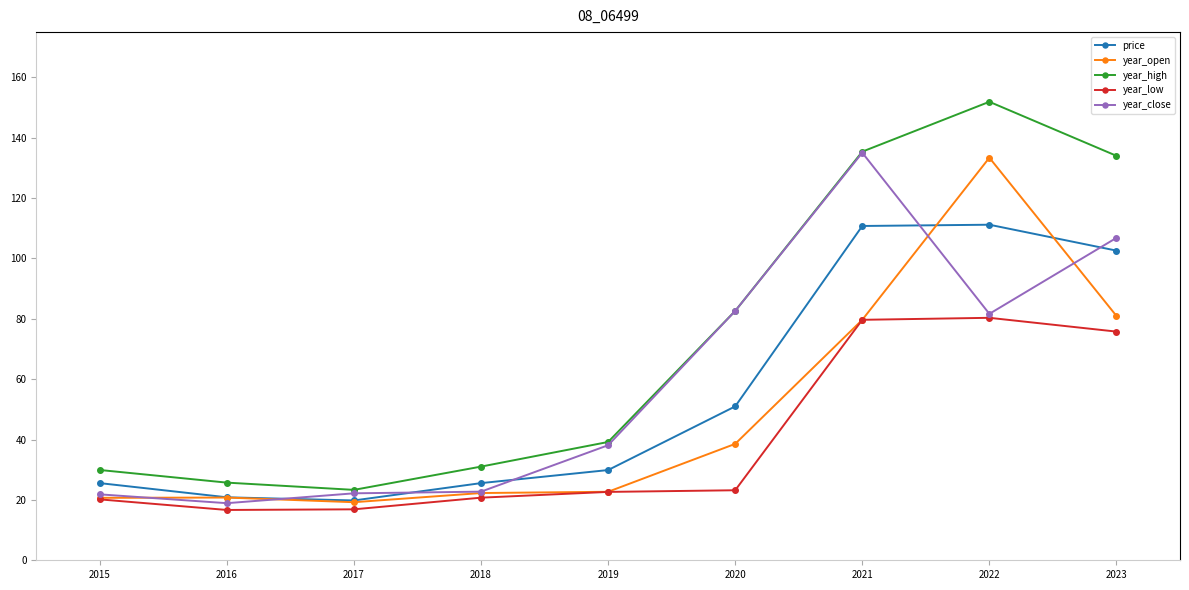

The value of year_open at 2016 is 11.5. True or false?

False